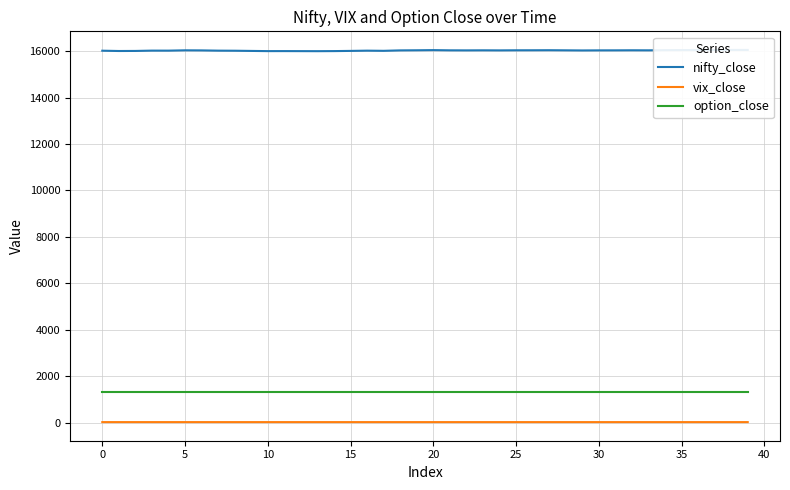

What is the average value of the nifty_close series?

16030.9